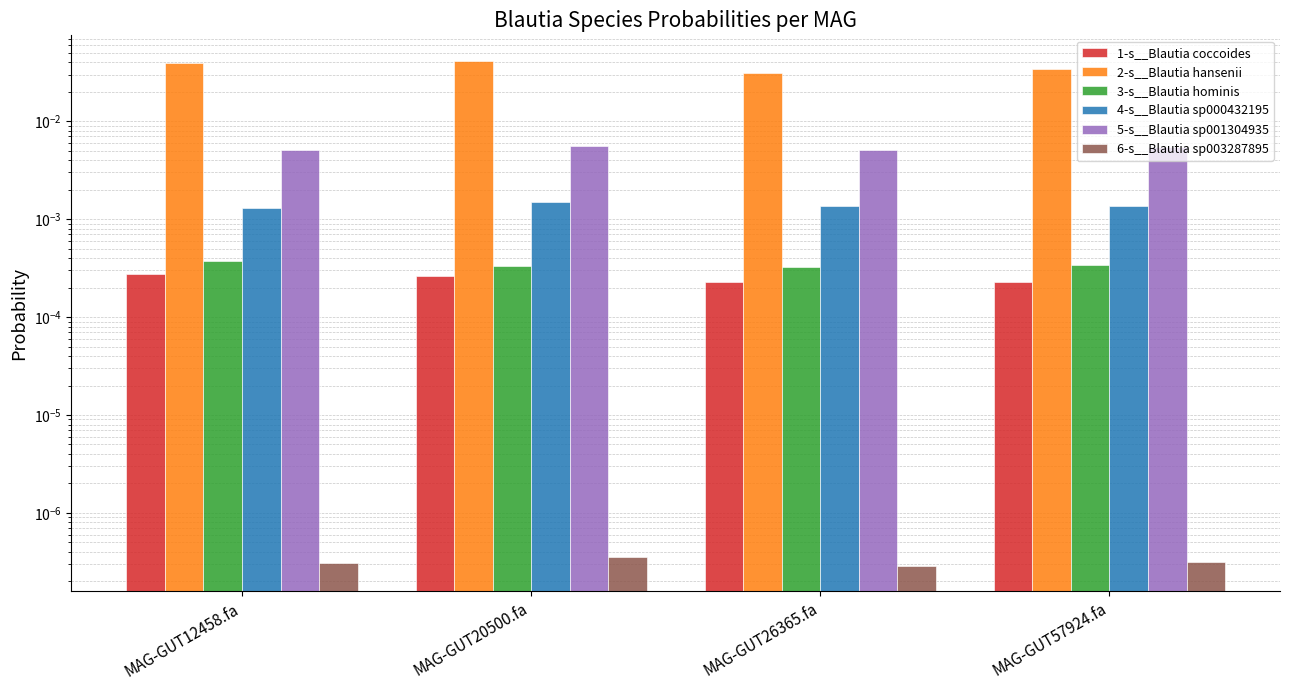

At which category is the sum across all series the highest?

MAG-GUT20500.fa